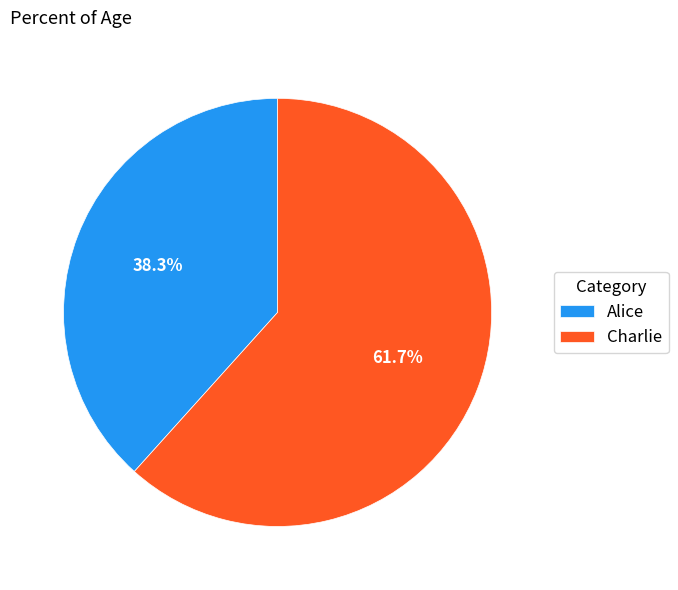

What is the largest slice in the pie chart?

Charlie